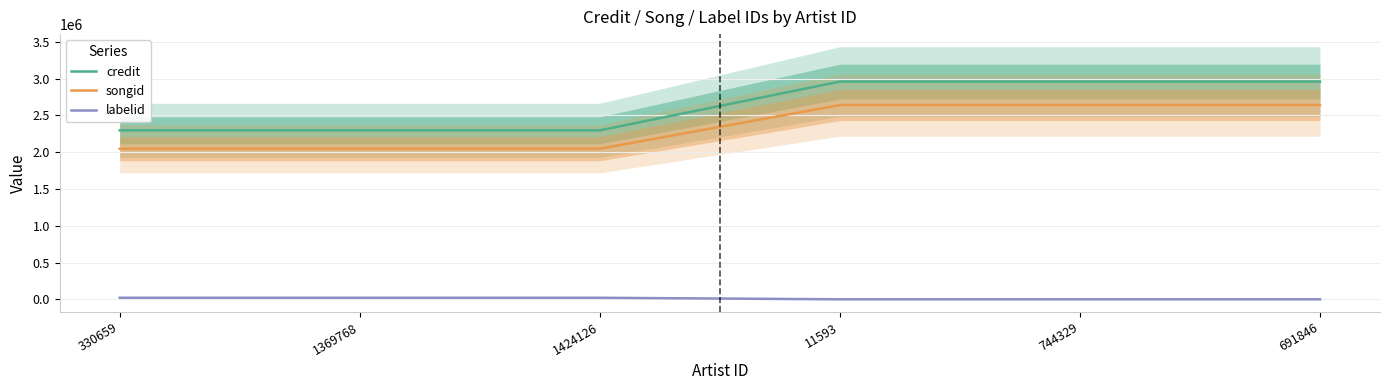

Which series has the largest total across all categories?

credit